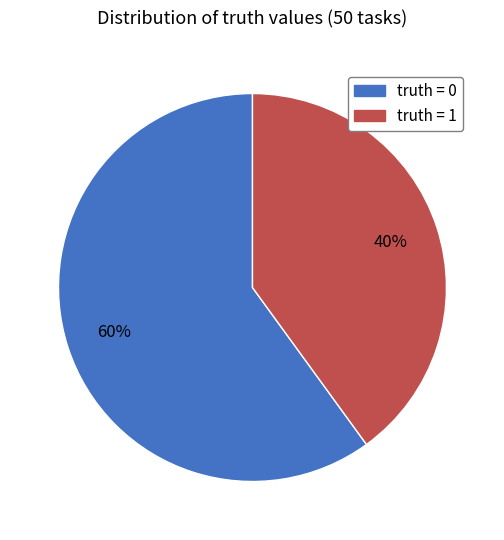

To the nearest percent, what is the difference between the largest and smallest slice percentages?

20%